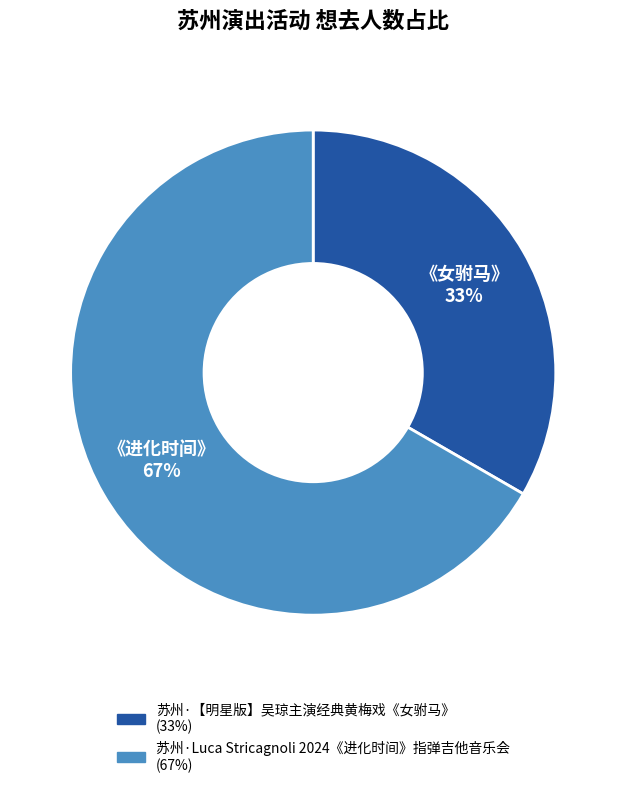

Is there a majority slice in this chart?

Yes